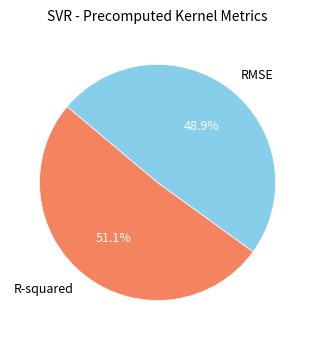

What is the largest slice in the pie chart?

R-squared